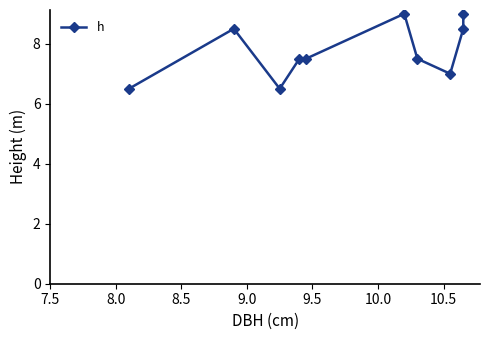

What is the sum of all values?

77.5